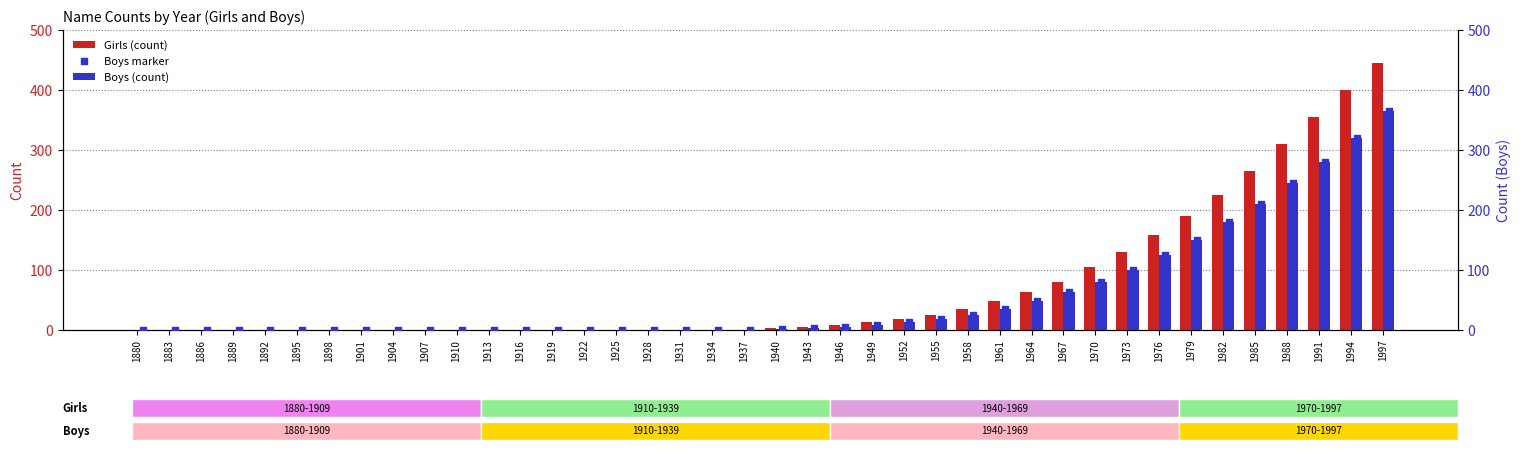

Which series contains the lowest Y value?

Girls (count)